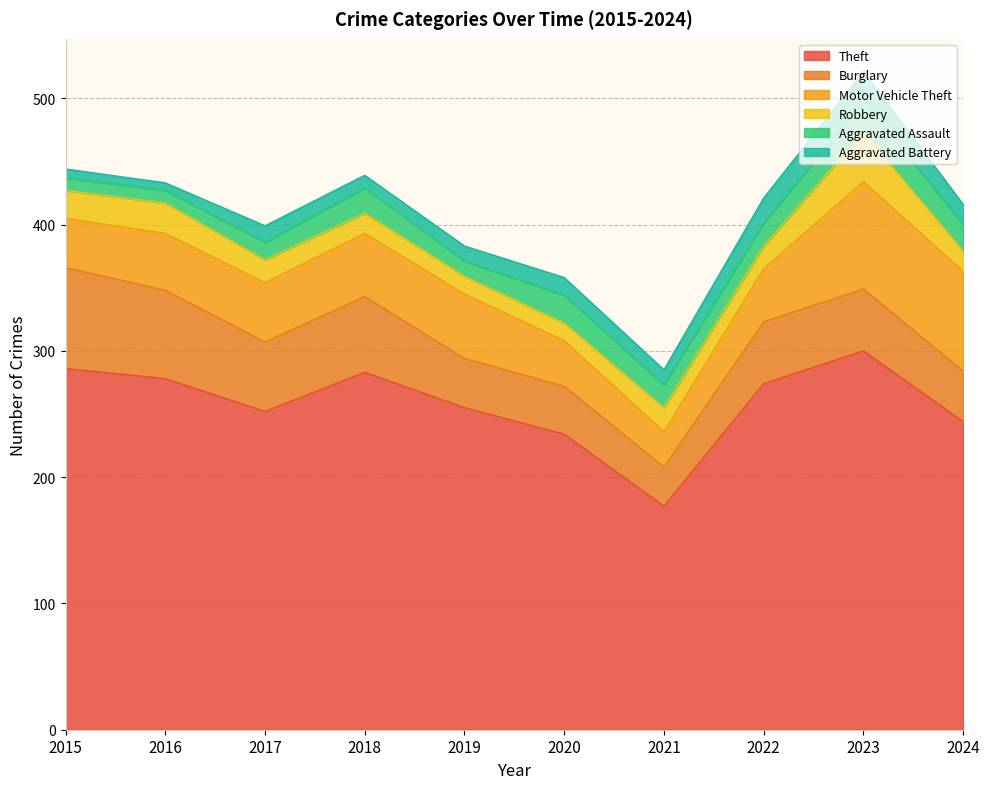

What is the spread (max minus min) of values at 2019?

243